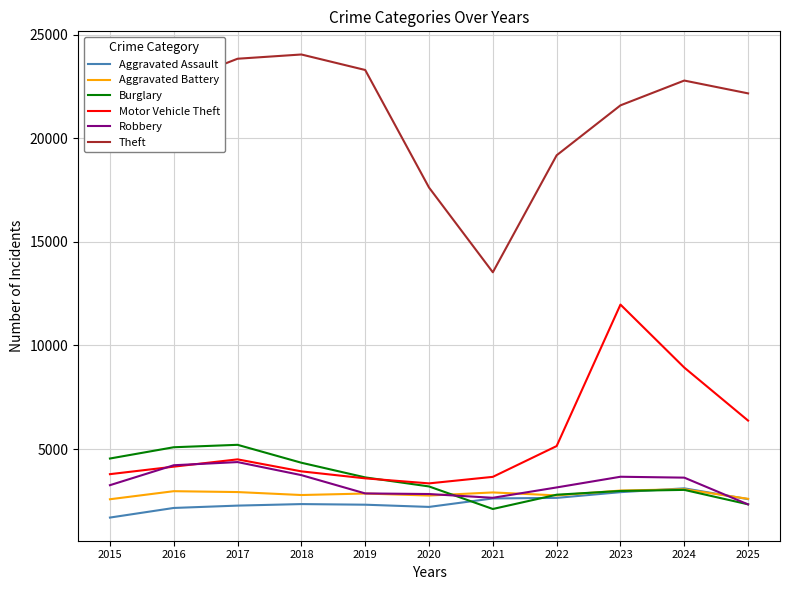

The Theft series shows 21246 at 2015. True or false?

True